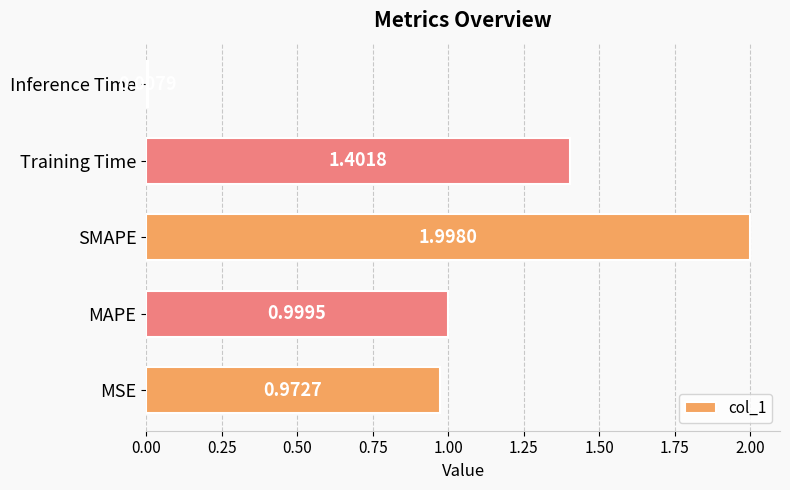

Where is the data nearest to the value 1?

MAPE